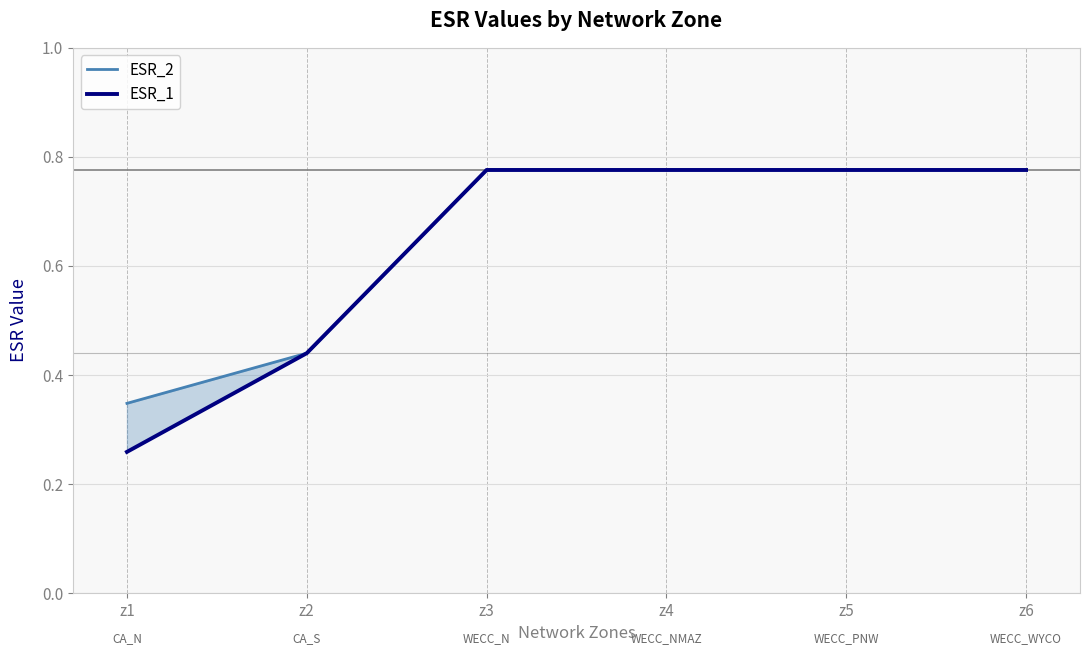

How many categories are shown in the chart?

6